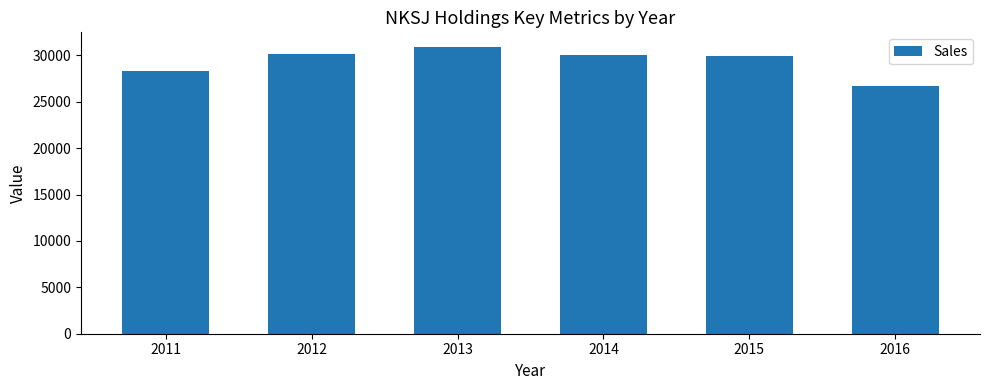

What is the value of the 5th bar from the left?

29925